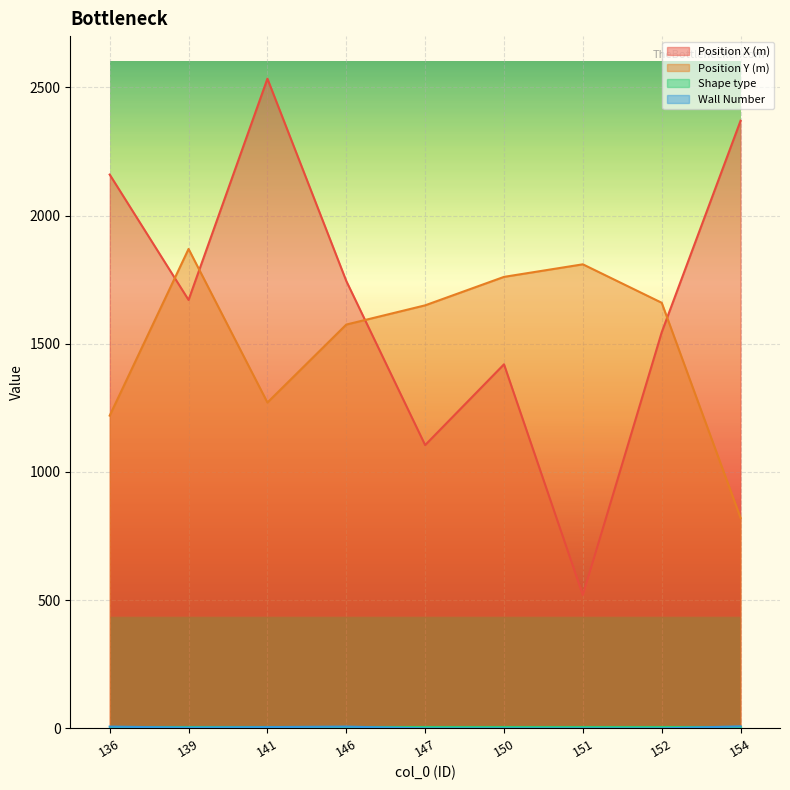

True or false: Position X (m) has more than 0 points higher than both neighbors.

True